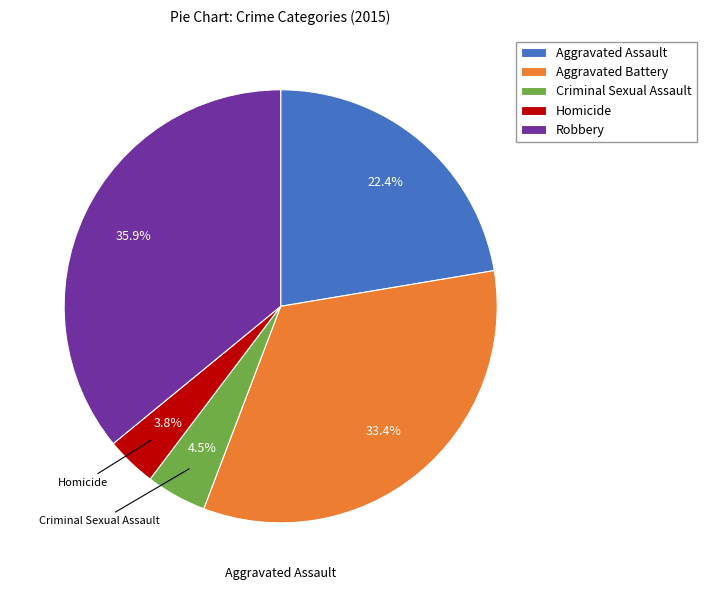

Is the sum of Robbery and Homicide greater than half?

No